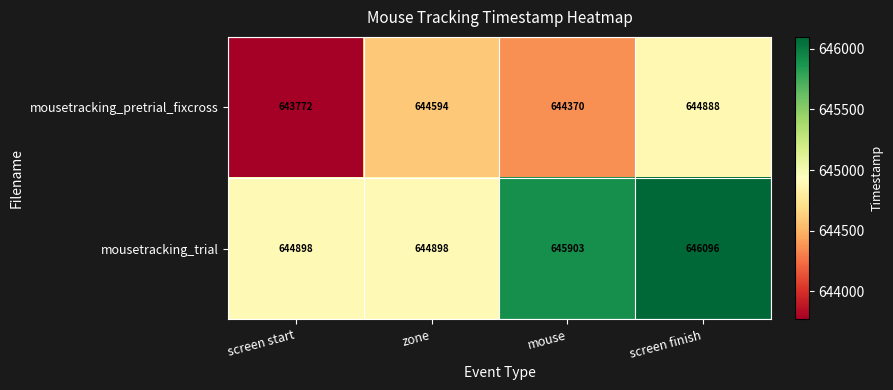

What is the difference between the maximum and minimum values in the mousetracking_trial series?

1198